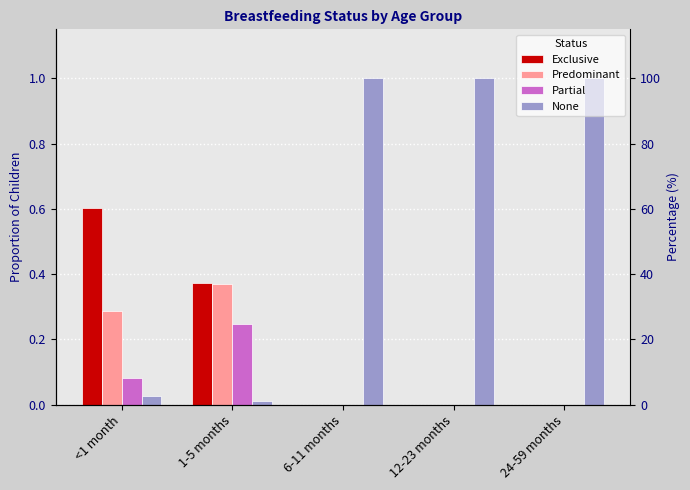

At how many categories does at least one series exceed 0?

5